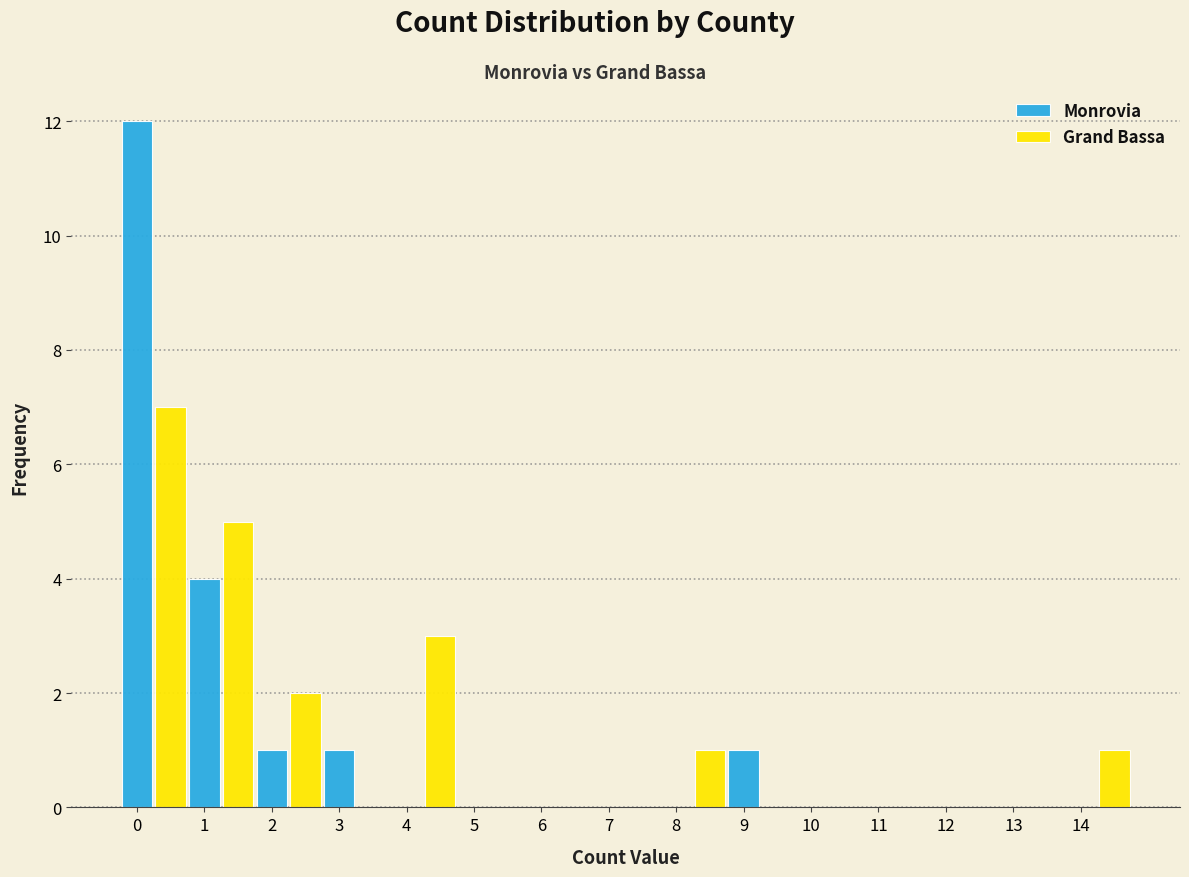

Between 4 and 11, which series saw the biggest shift?

Grand Bassa